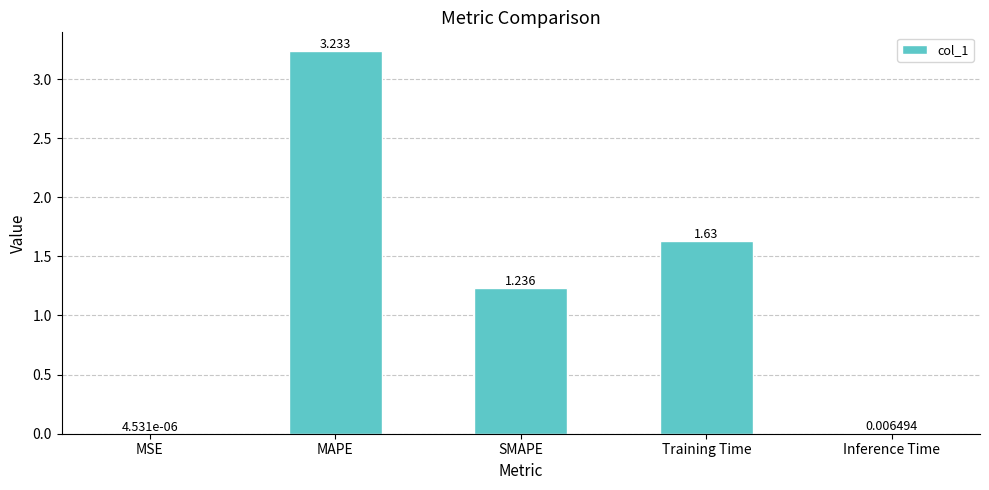

What is the change in value from MAPE to Inference Time?

-3.2